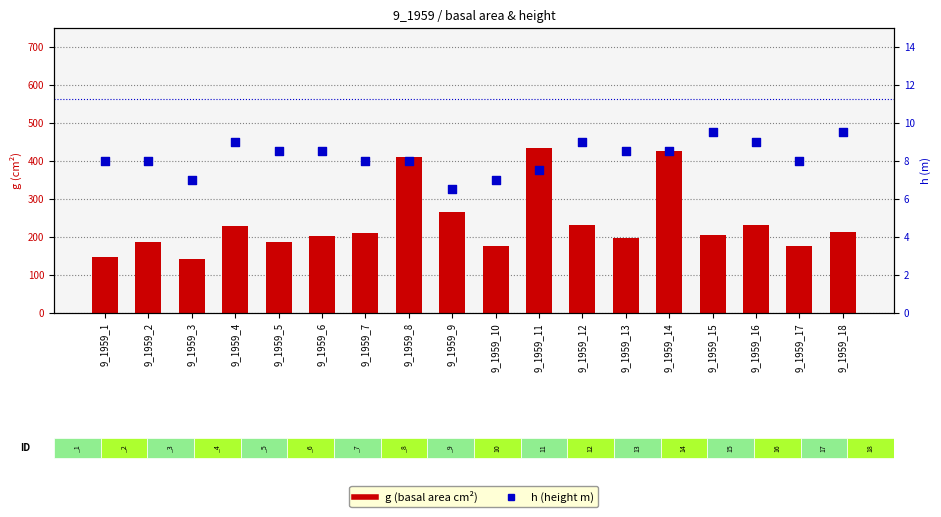

Which series reaches the minimum Y coordinate?

h (height m)